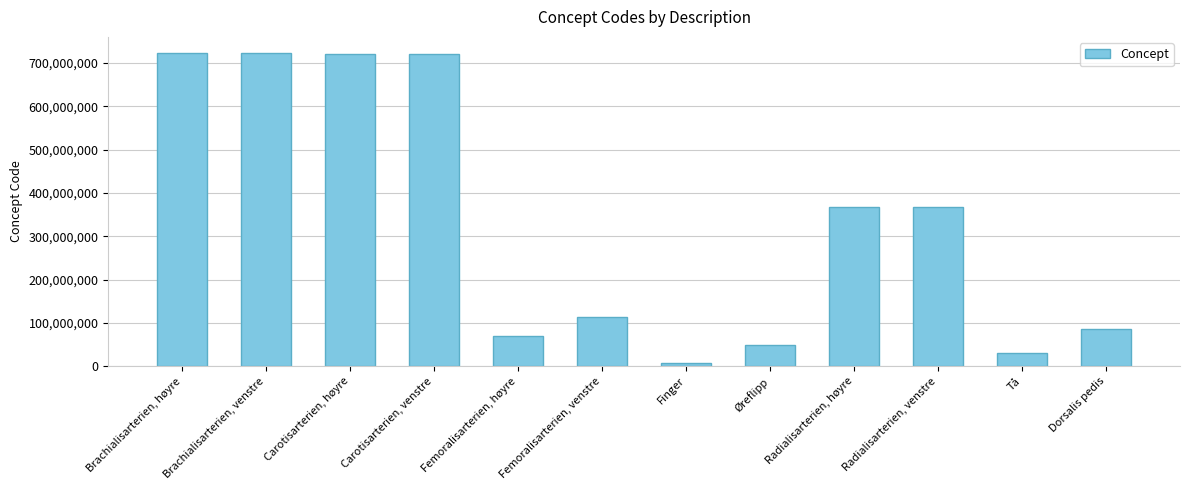

What is the change in value from Finger to Øreflipp?

+41231000